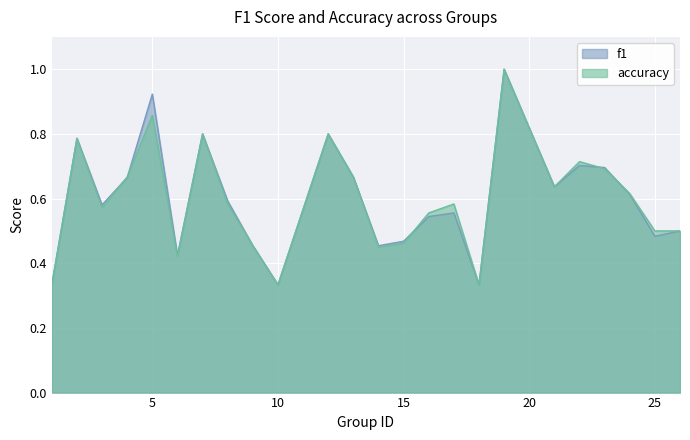

True or false: accuracy has a value of 1.2 at 5.

False